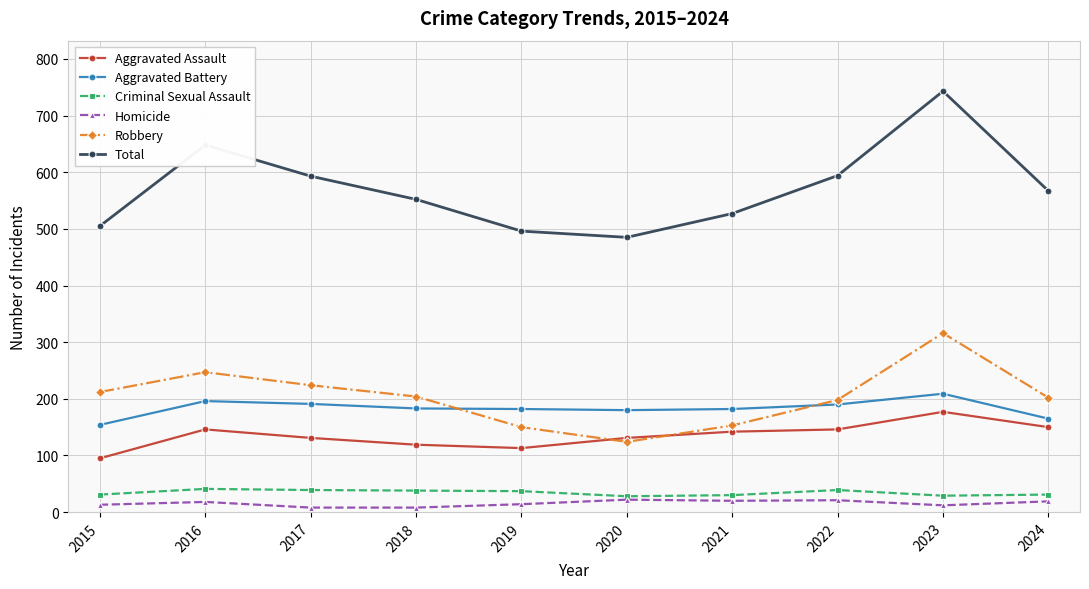

True or false: Criminal Sexual Assault and Total cross at least once.

False